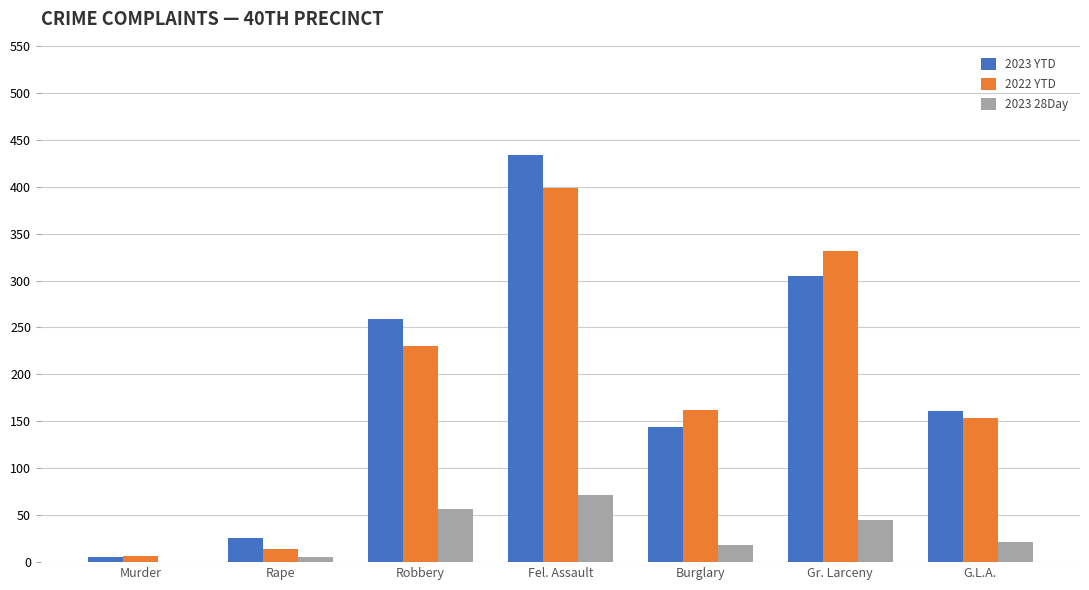

How many data points does each series have?

7